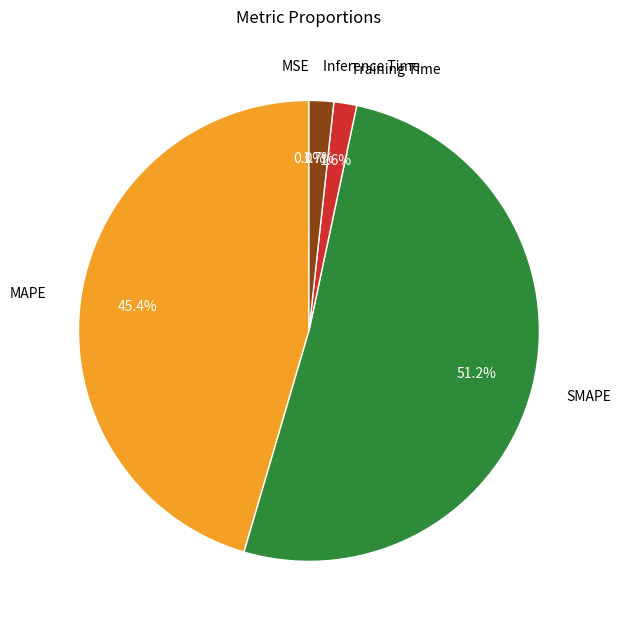

Does Training Time account for over 50% of the chart?

No